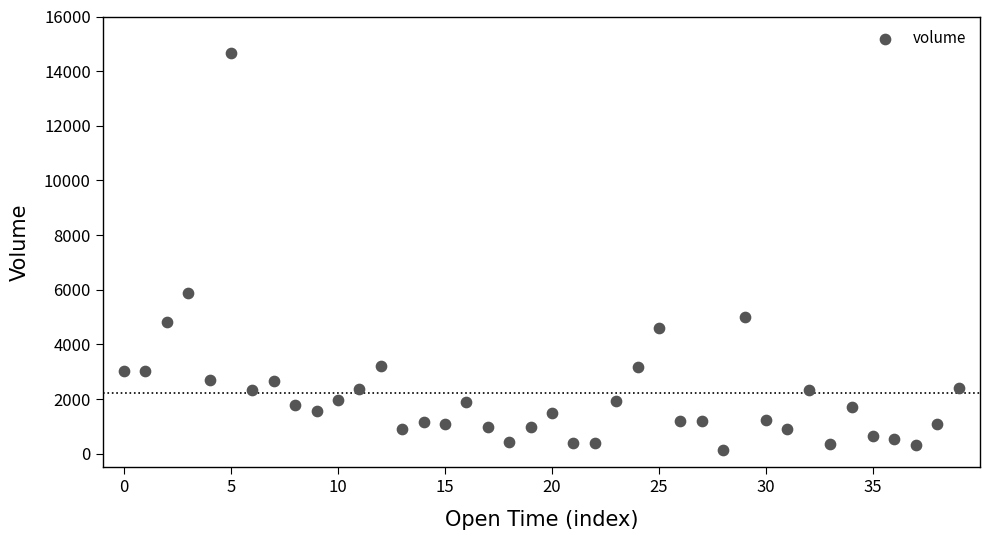

What Y value in the scatter plot is closest to 7409?

5897.1